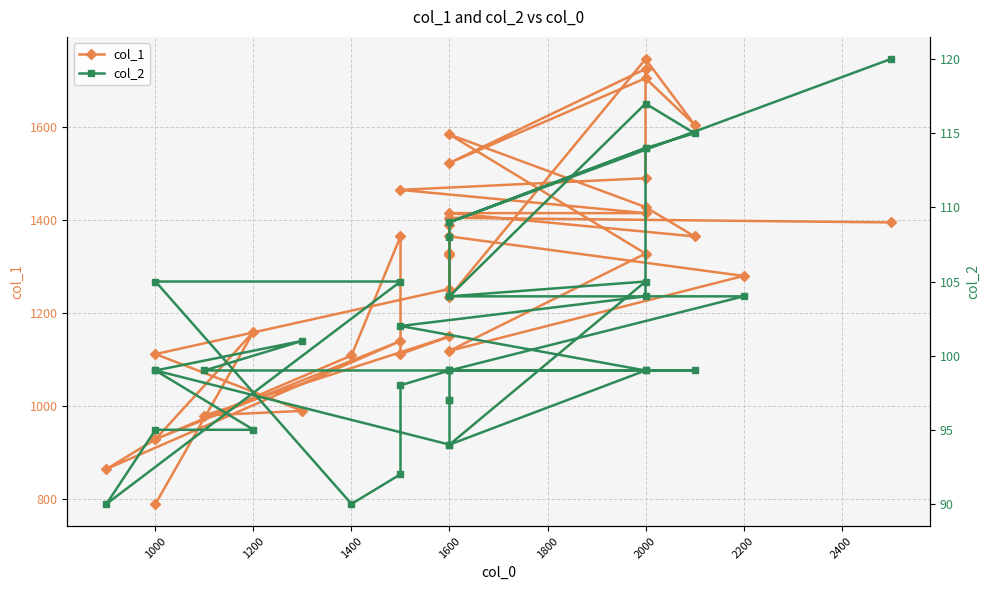

True or false: col_2 and col_1 cross at least once.

False